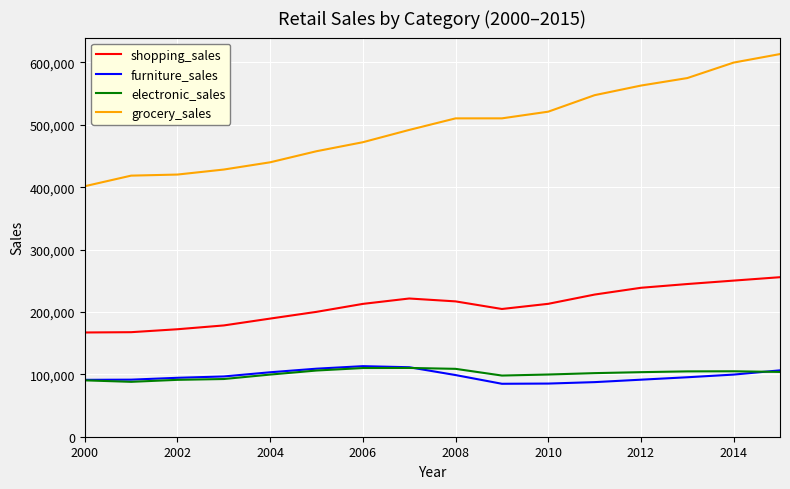

Which series has the widest spread of values?

grocery_sales